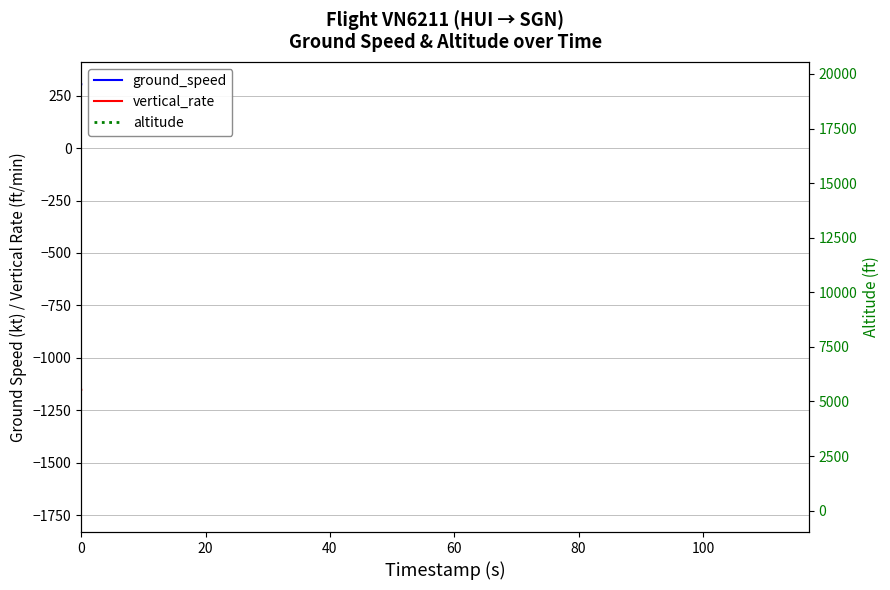

Is it true that ground_speed equals 26 at 29?

False